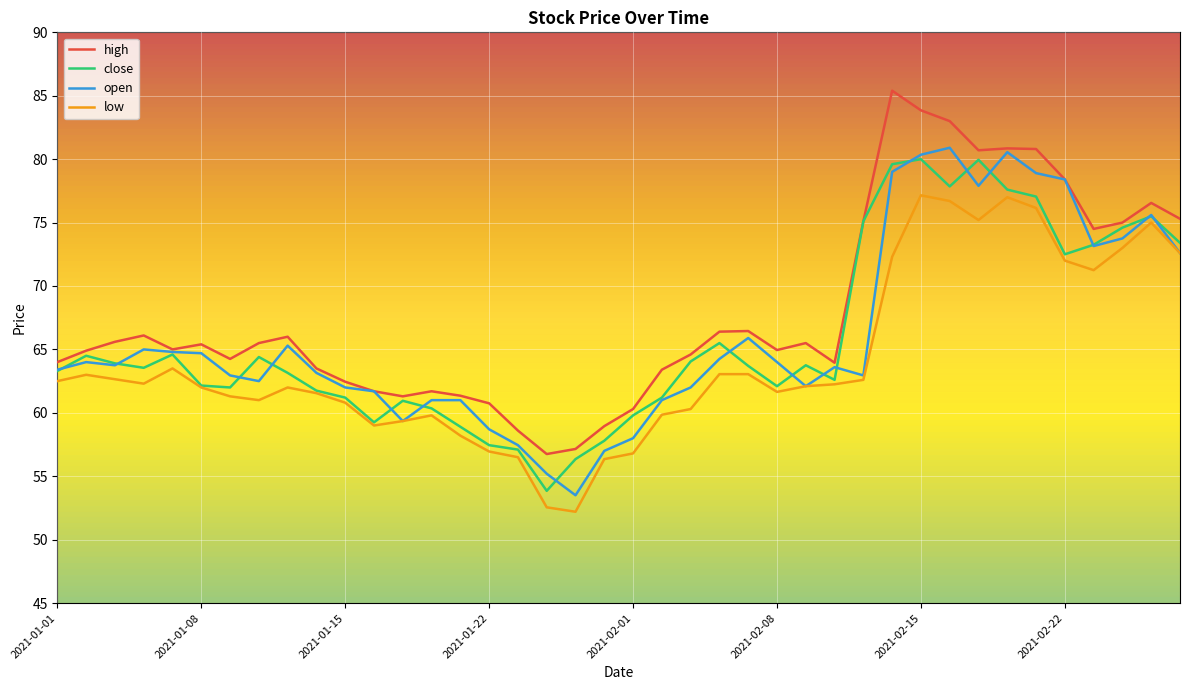

True or false: high and low intersect in this chart.

False